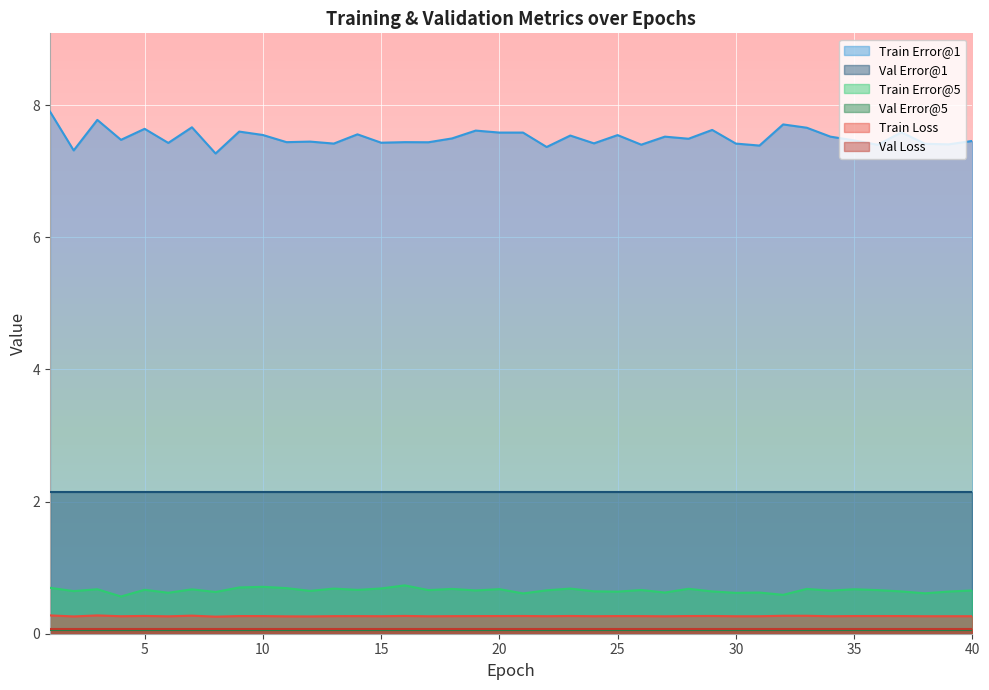

Which series has the largest range (max minus min)?

Train Error@1